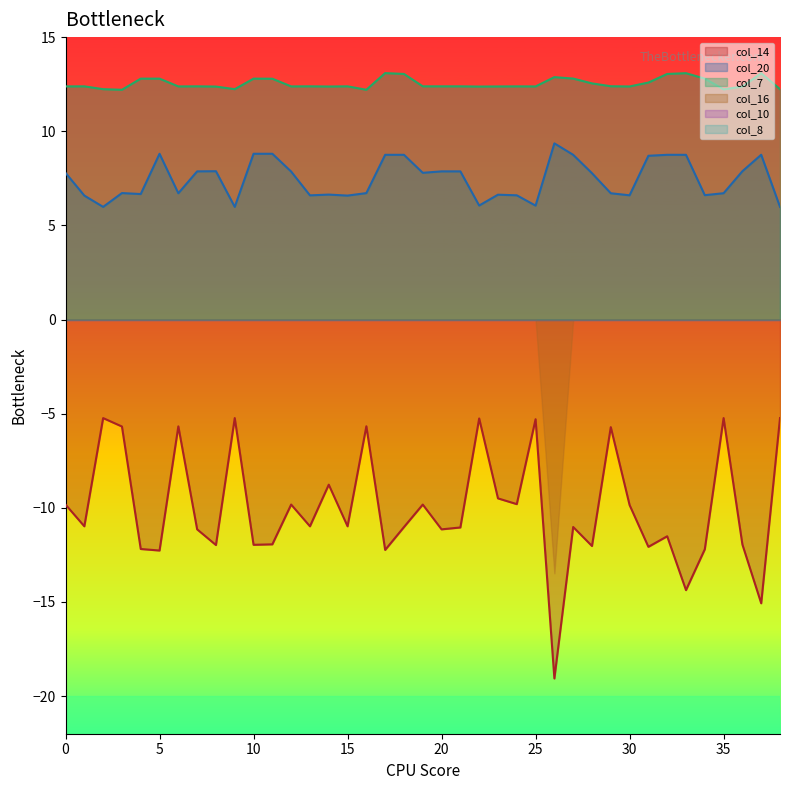

True or false: col_7 has a value of 20.4 at 31.

False